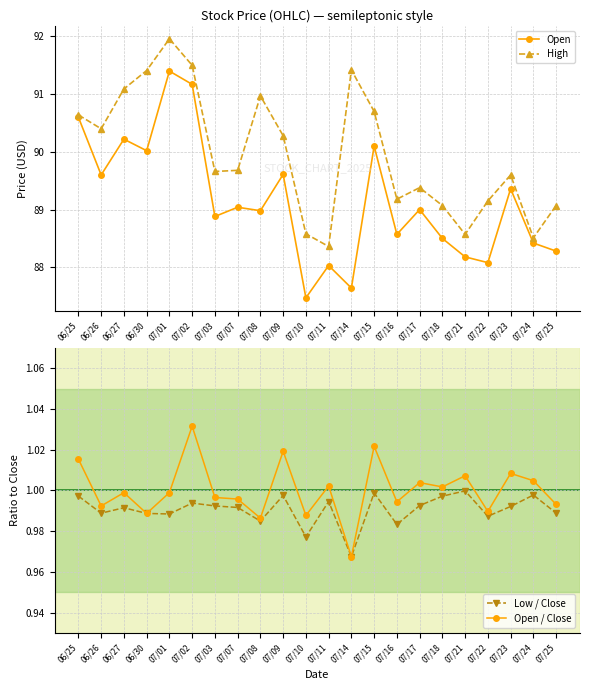

Is the value of High at 07/11 greater than the value of Open at 07/11?

Yes